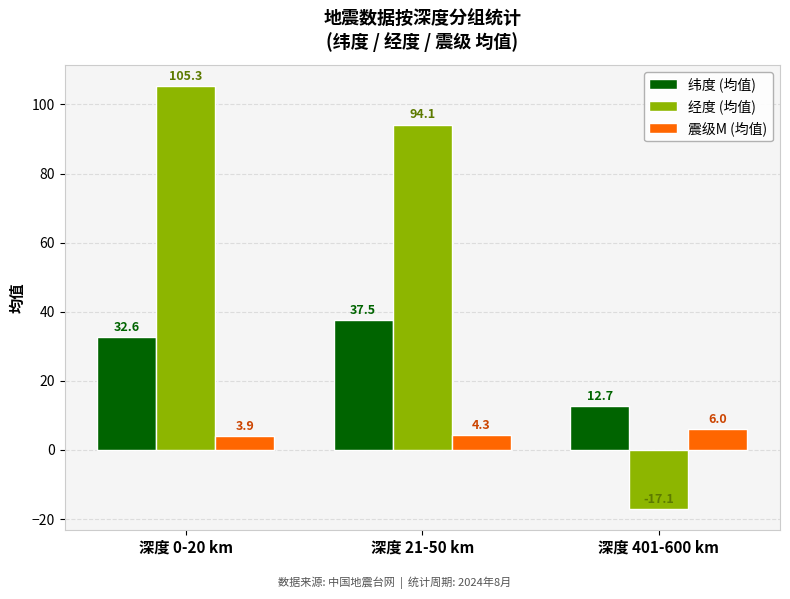

What is the lowest value of the 震级M (均值) series?

3.9